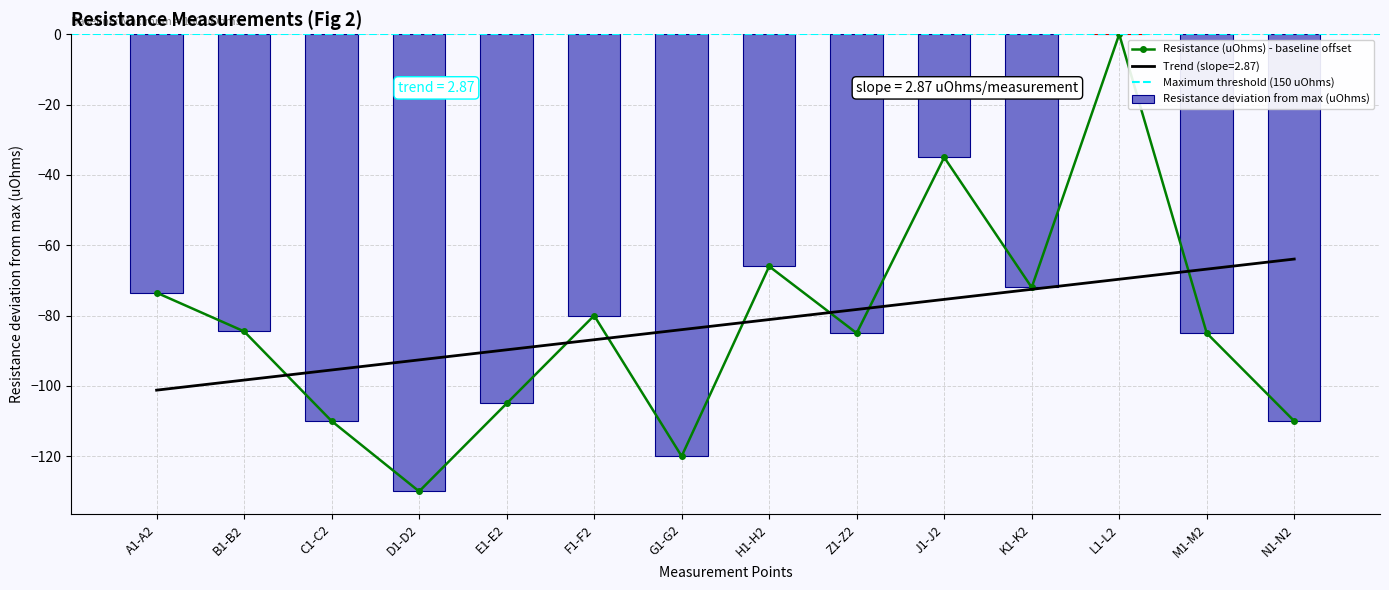

Between B1-B2 and C1-C2, which is larger?

B1-B2